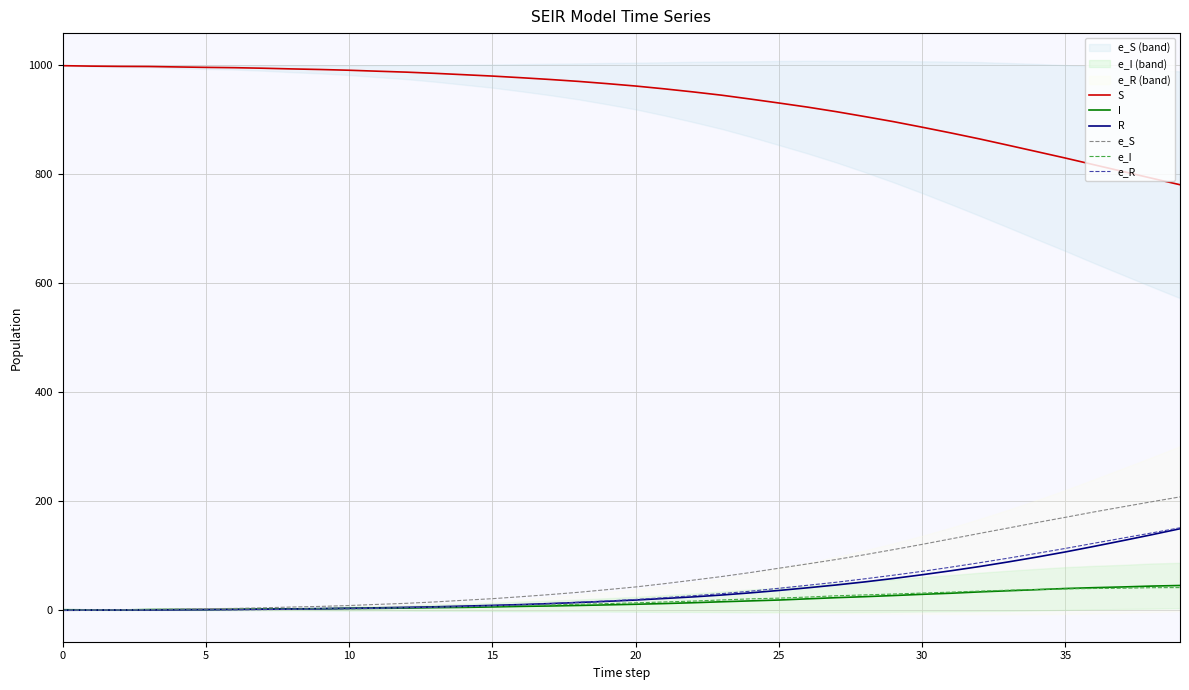

The value of e_R at 30 is 71.4. True or false?

True